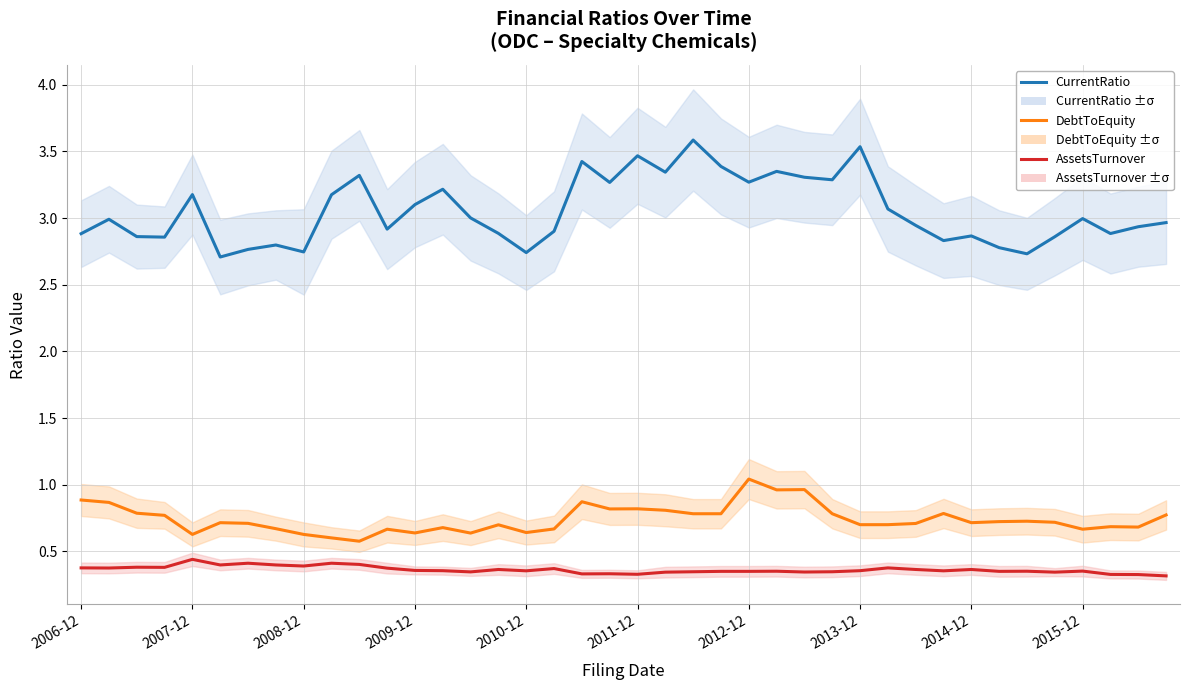

True or false: CurrentRatio and DebtToEquity cross at least once.

False